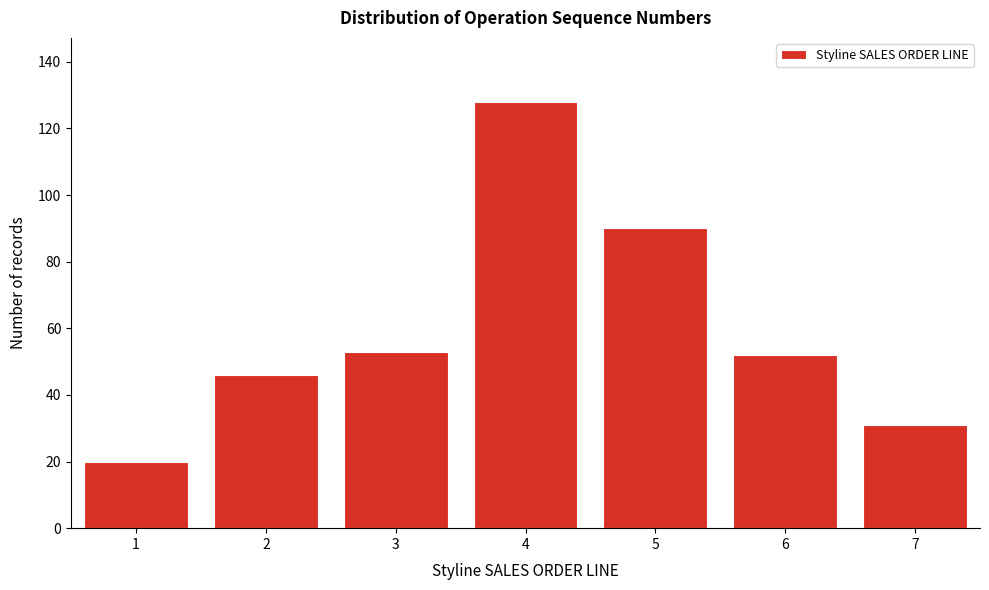

Reading left to right, transcribe all the data shown in this chart.

20	46	53	128	90	52	31